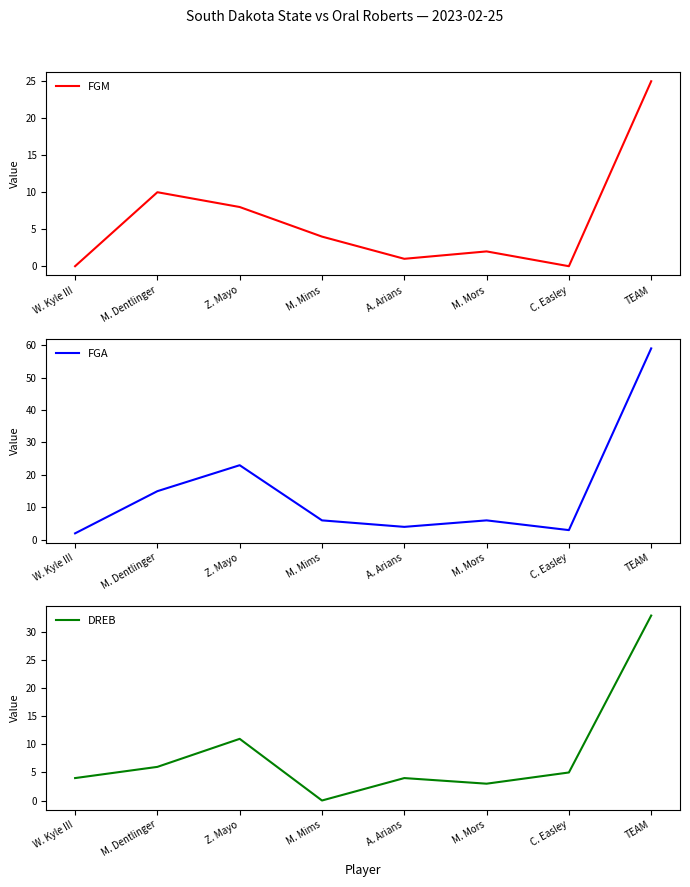

What is the greatest value displayed?

59